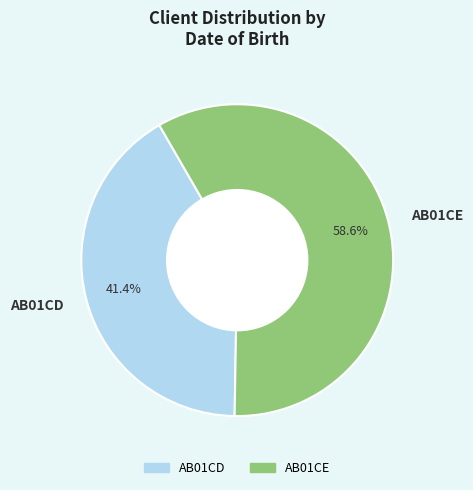

The AB01CD slice represents 41% of the pie. True or false?

True